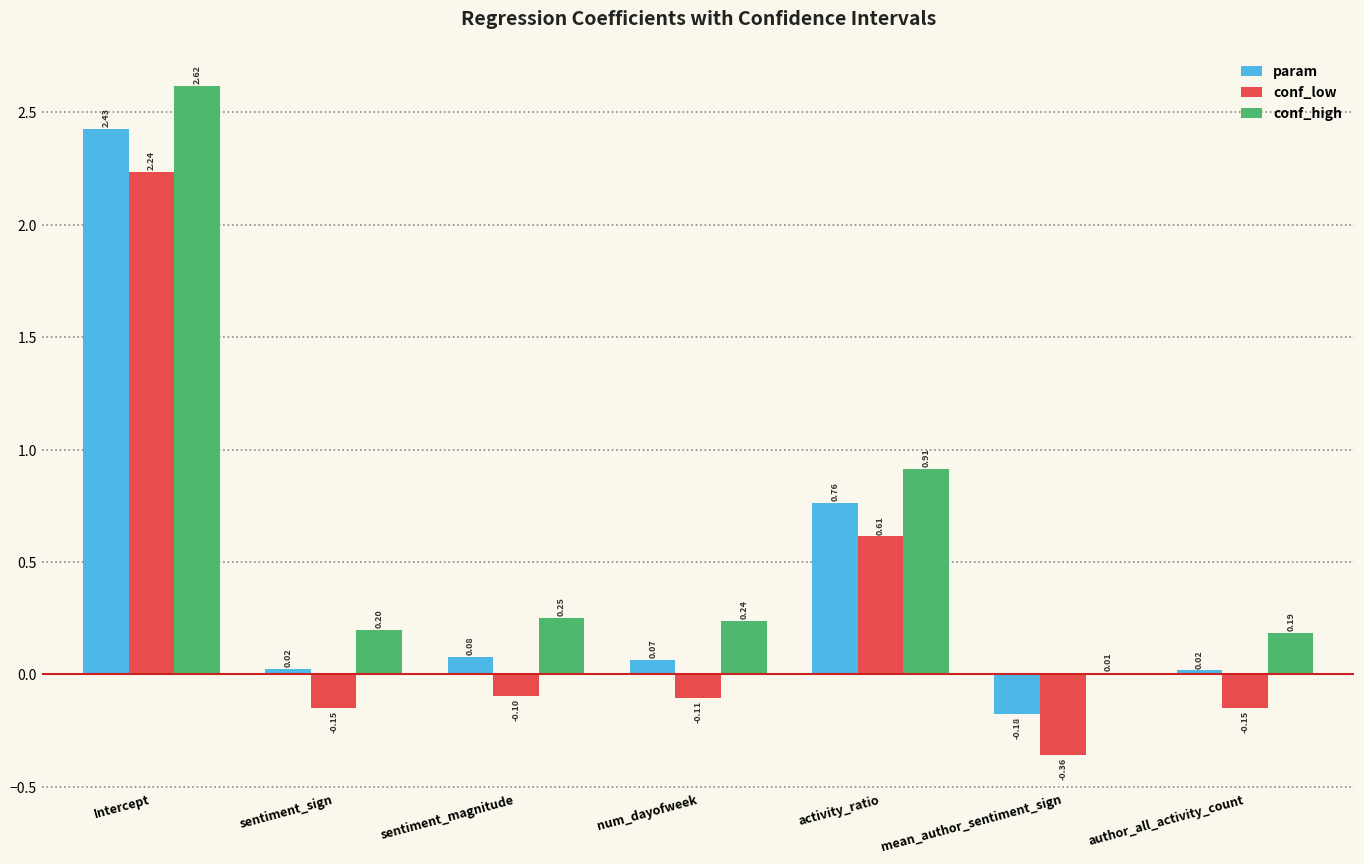

Are the bars grouped side by side (vs. stacked)?

Yes